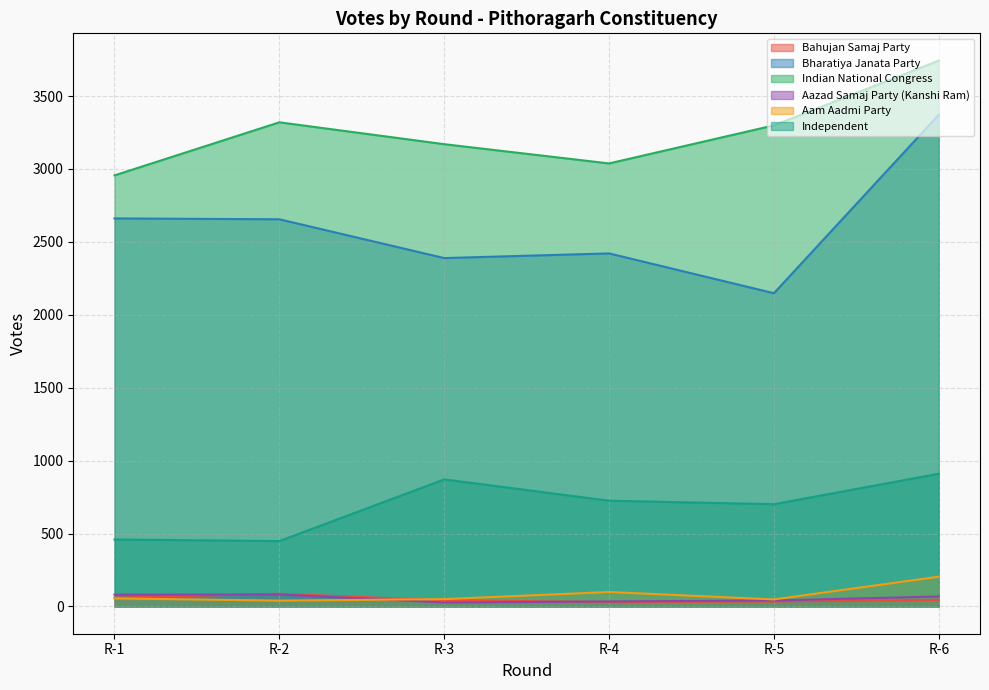

Which category has the highest value across all series?

R-6